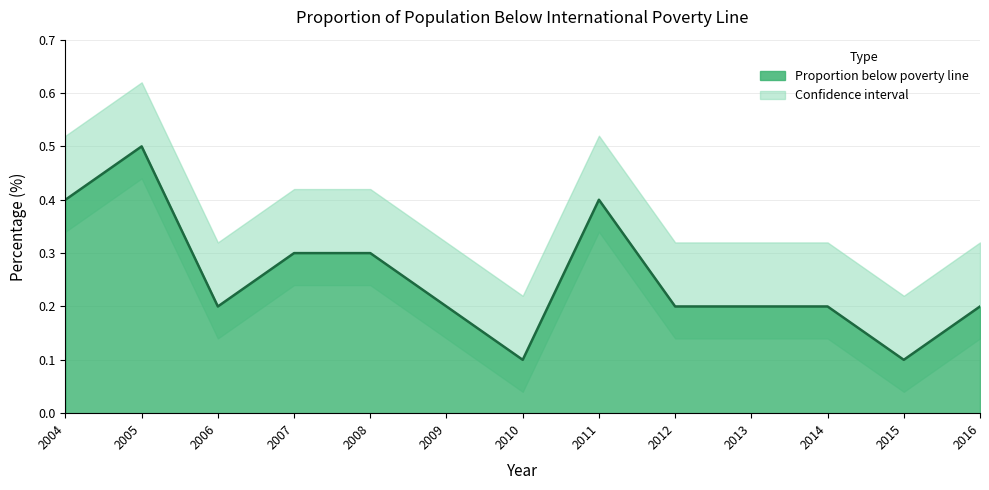

Reading left to right, what are all the values shown in this chart?

0.4	0.5	0.2	0.3	0.3	0.2	0.1	0.4	0.2	0.2	0.2	0.1	0.2